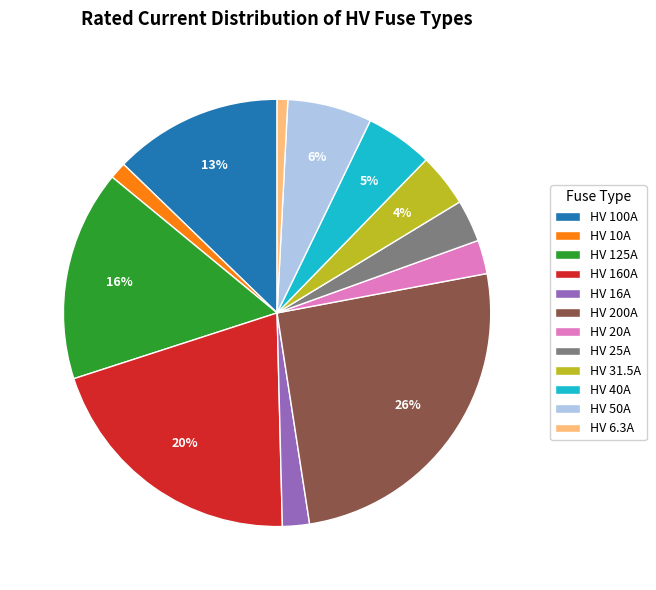

True or false: HV 20A accounts for 3% of the total.

True